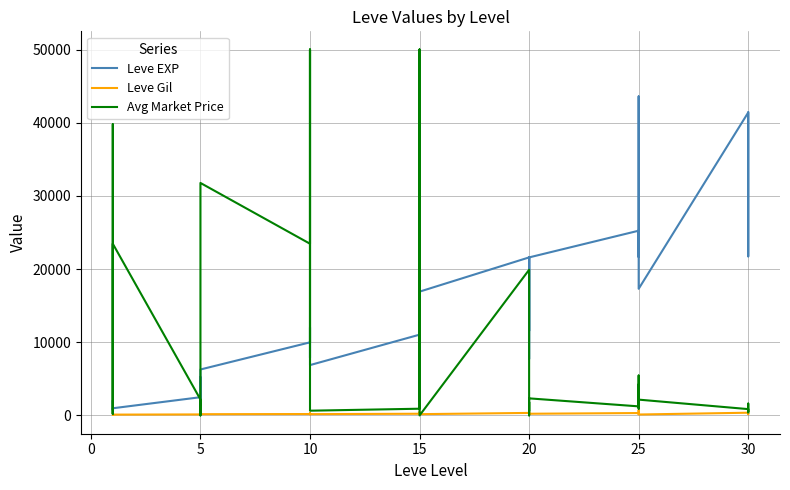

Does the chart display data point markers on the line(s)?

No